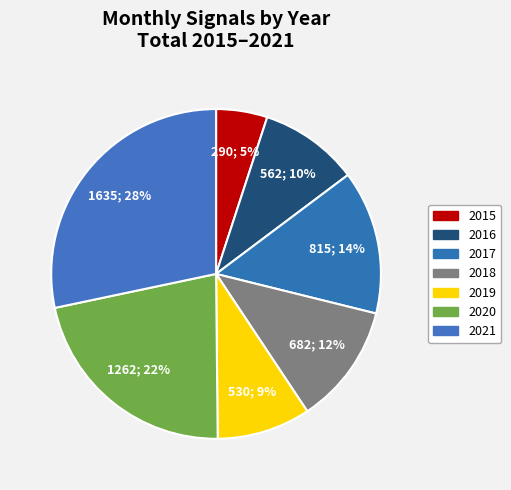

To the nearest percent, what is the combined percentage of 2020 and 2017?

36%